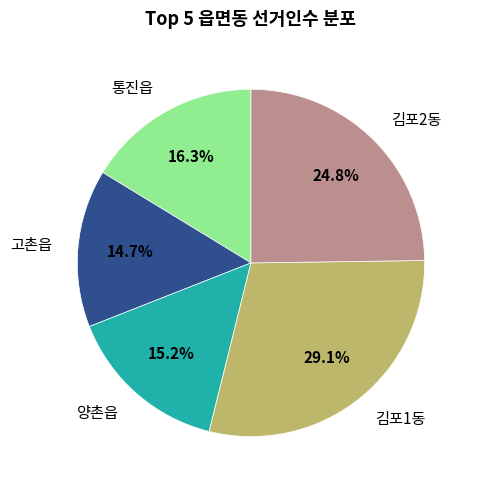

Does any single category account for the majority?

No